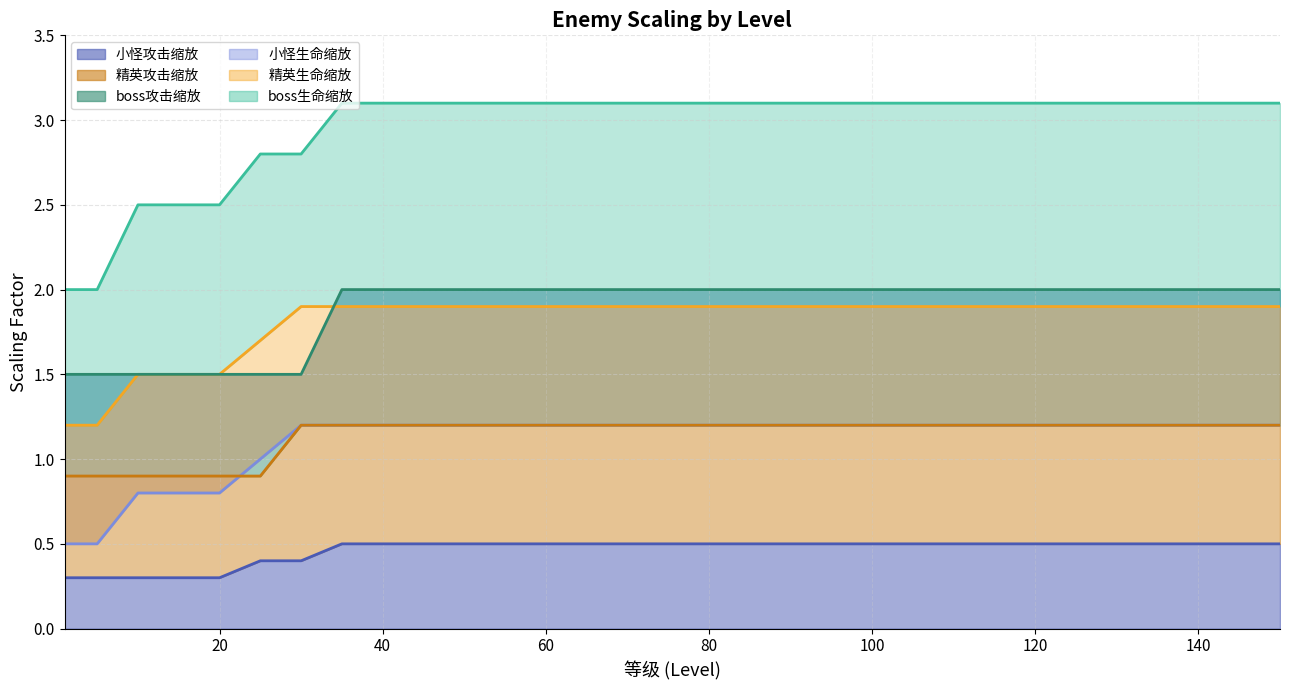

Does the chart have visible grid lines?

Yes